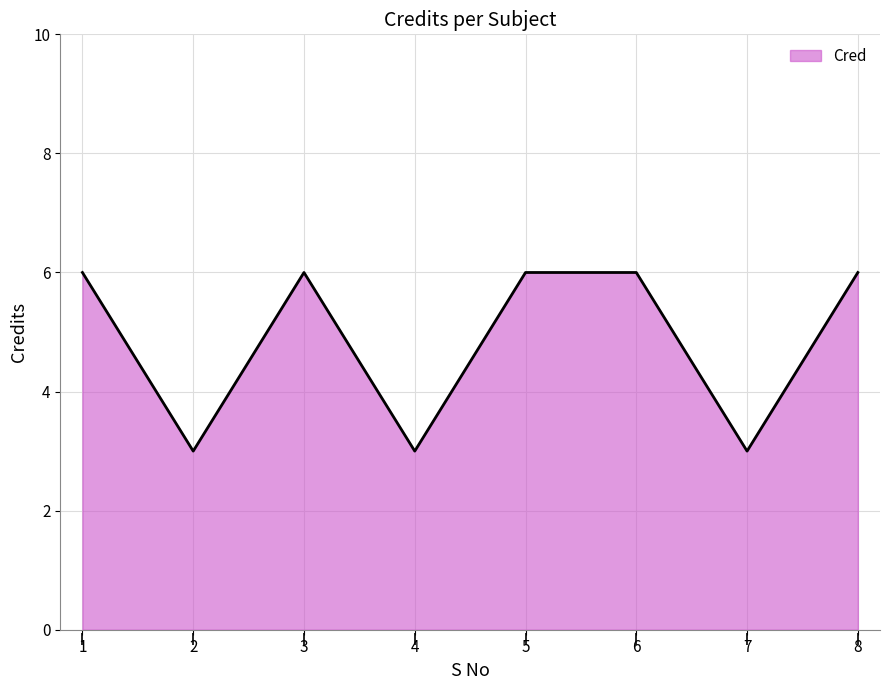

Count the number of categories in the chart.

8